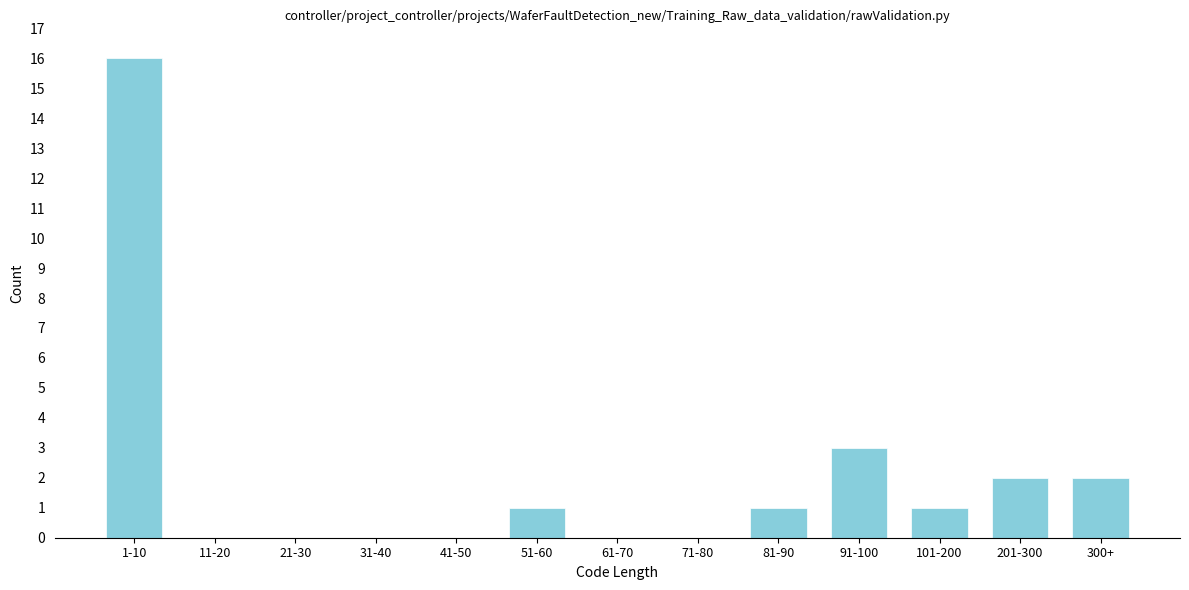

Reading left to right, what are all the values shown in this chart?

1-10=16	11-20=0	21-30=0	31-40=0	41-50=0	51-60=1	61-70=0	71-80=0	81-90=1	91-100=3	101-200=1	201-300=2	300+=2